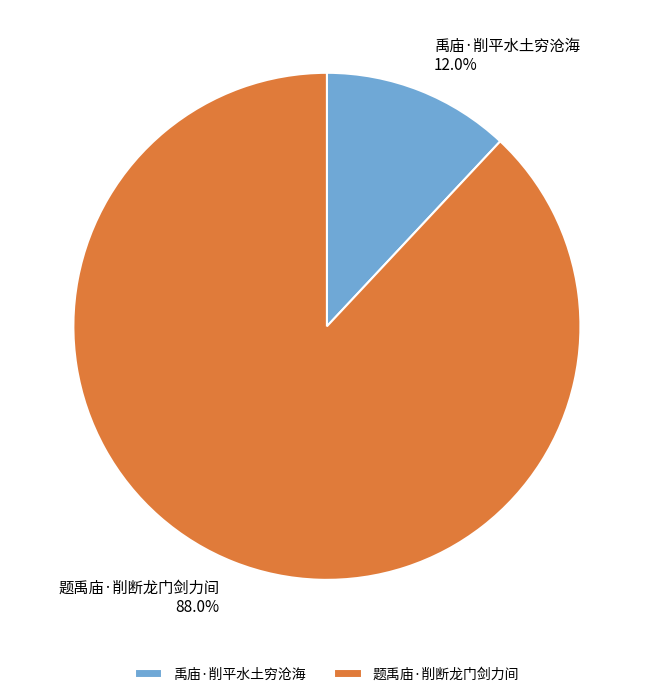

What percentage is NOT represented by 禹庙·削平水土穷沧海?

88.0%